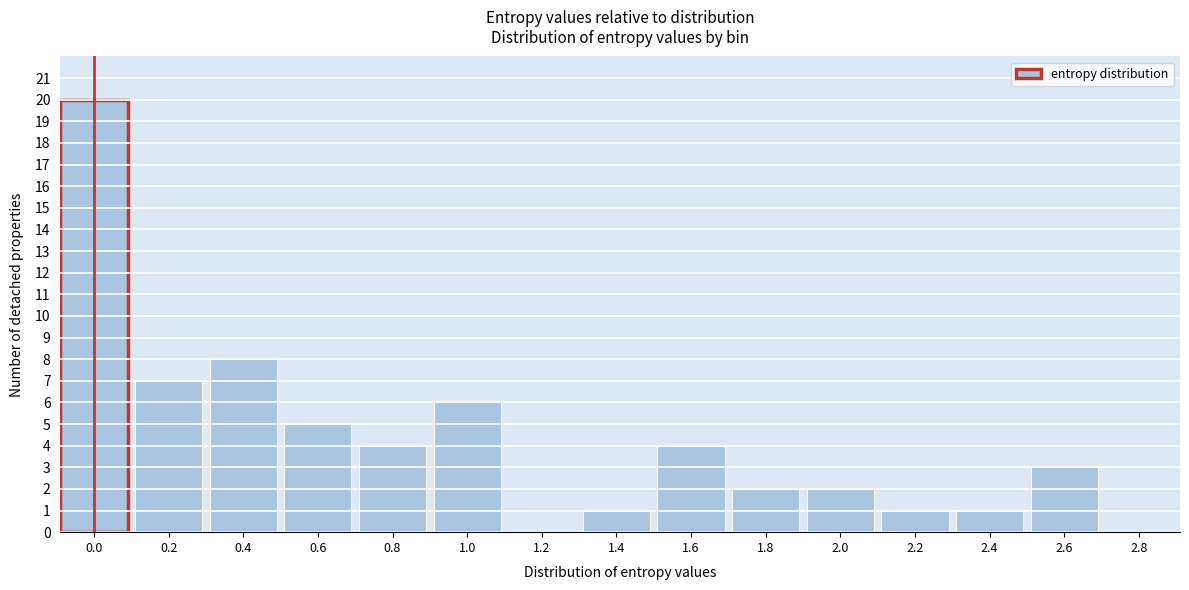

Reading left to right, what are all the values shown in this chart?

0.0=20	0.2=7	0.4=8	0.6=5	0.8=4	1.0=6	1.2=0	1.4=1	1.6=4	1.8=2	2.0=2	2.2=1	2.4=1	2.6=3	2.8=0